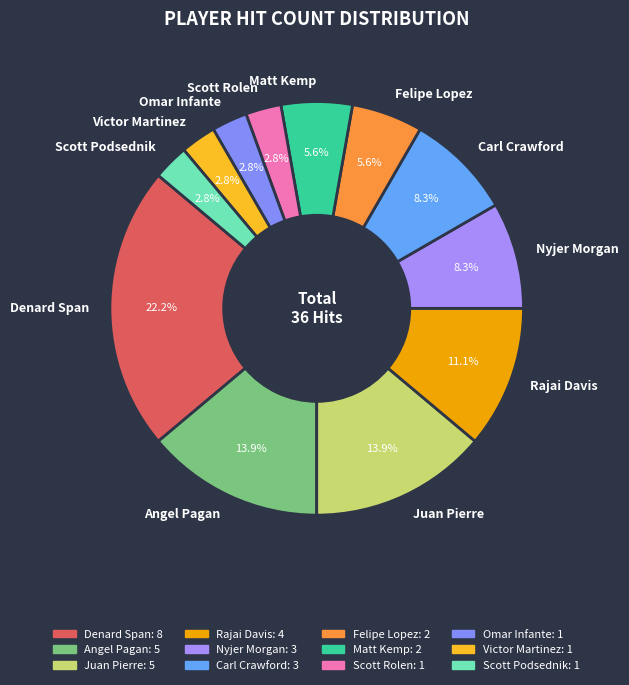

How much of the chart is everything except Nyjer Morgan?

91.7%